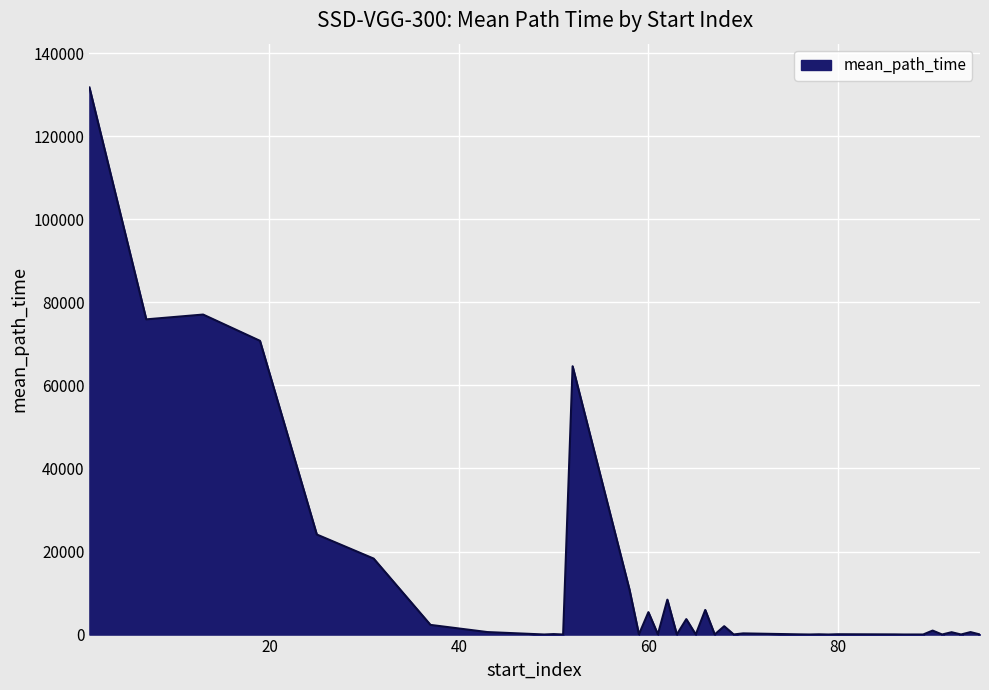

What is the maximum value shown in the chart?

131733.4